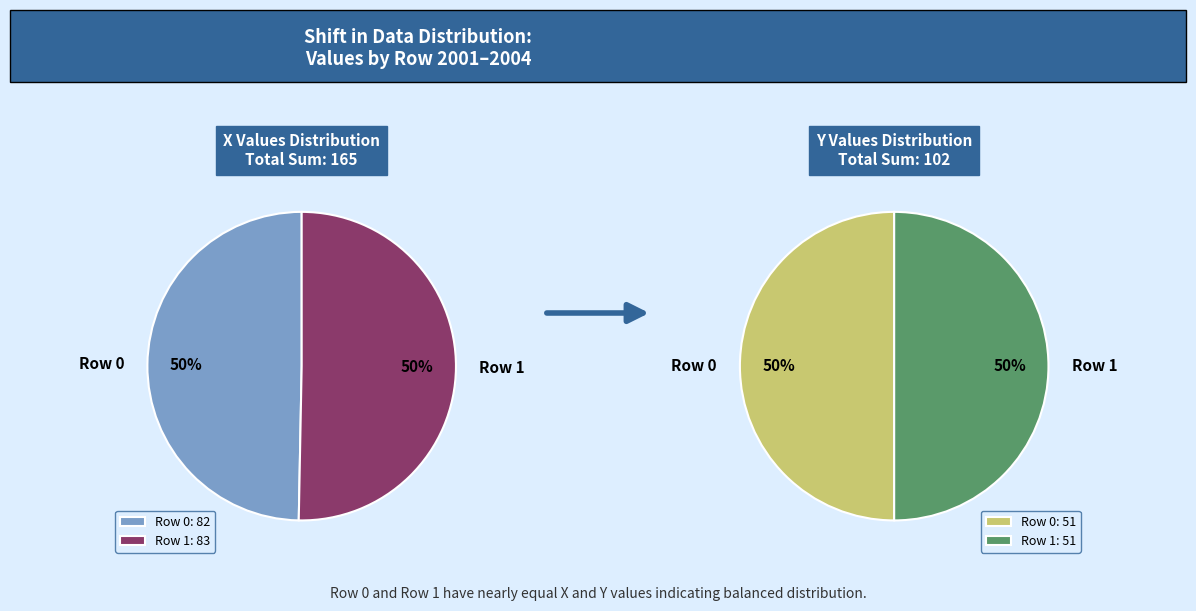

What is the smallest slice in the pie chart?

Row 0